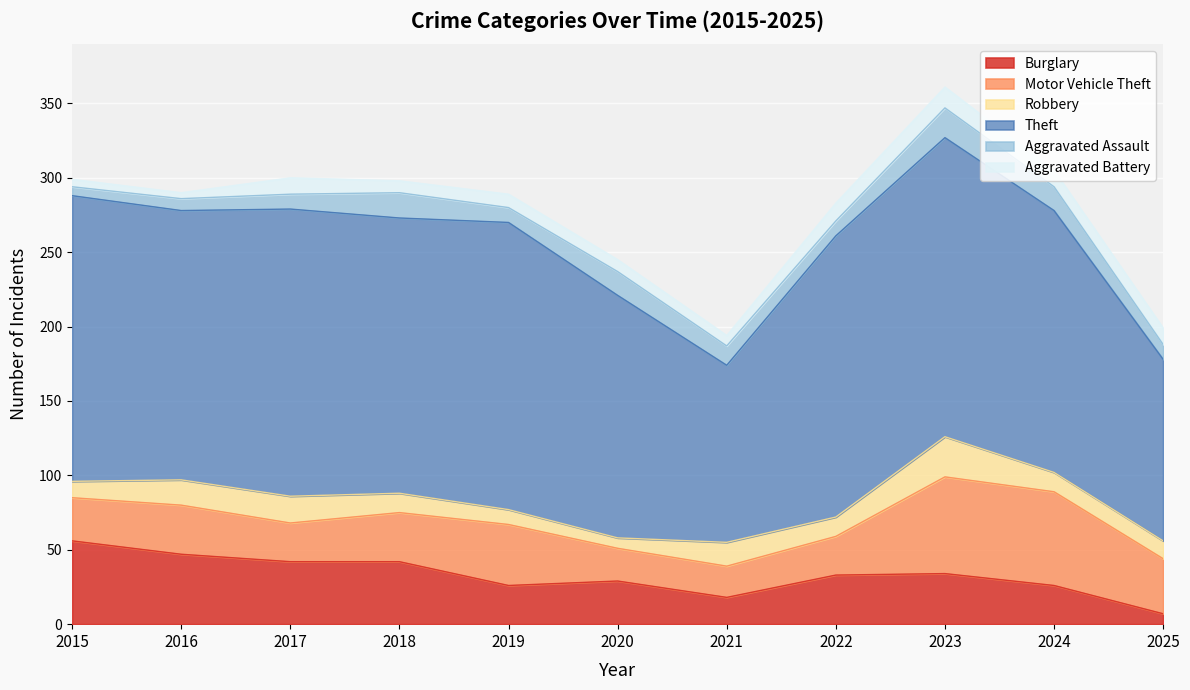

At how many categories does at least one series exceed 23?

11